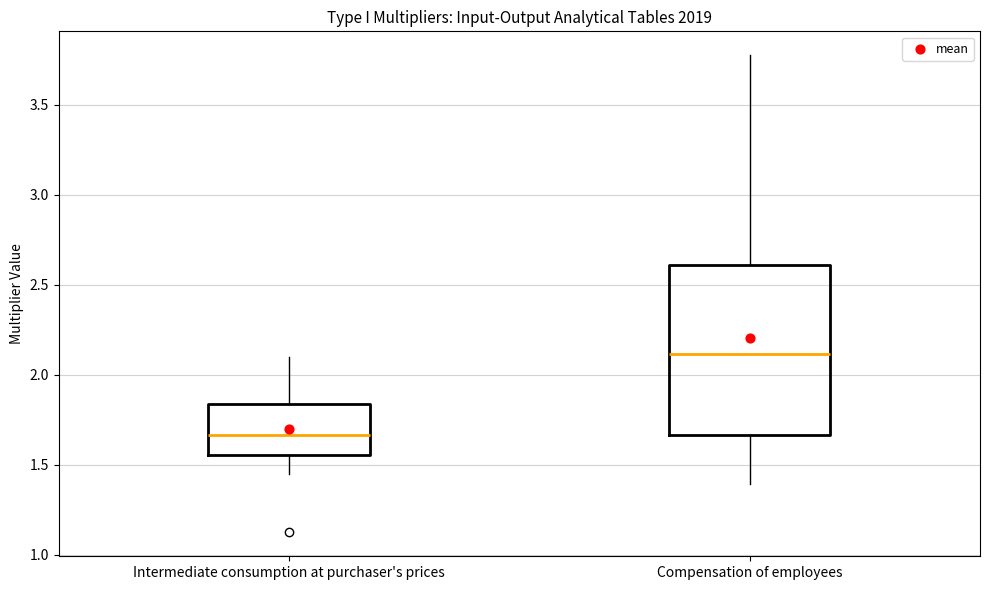

Reading left to right, read every box against the y-axis: the position of its median line, the range the box covers, and the ends of its whiskers. The values are not printed on the chart, so give them approximately, as read against the axis.

Intermediate consumption at purchaser's prices: median 1.65, box 1.55 to 1.85, whiskers 1.45 to 2.10
Compensation of employees: median 2.10, box 1.65 to 2.60, whiskers 1.40 to 3.80